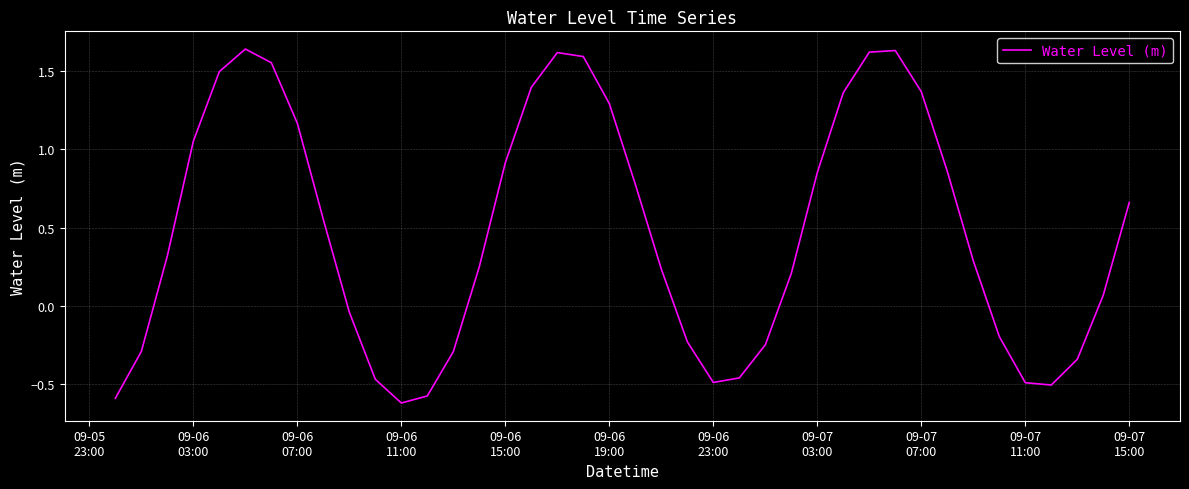

Count the number of categories in the chart.

40